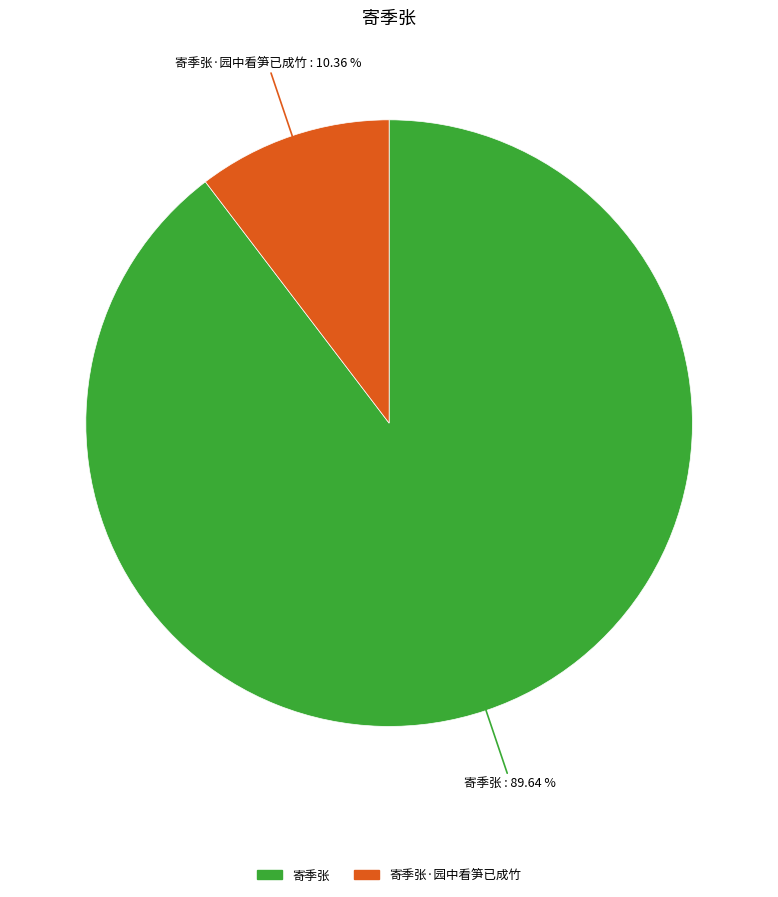

How many segments does this pie chart have?

2